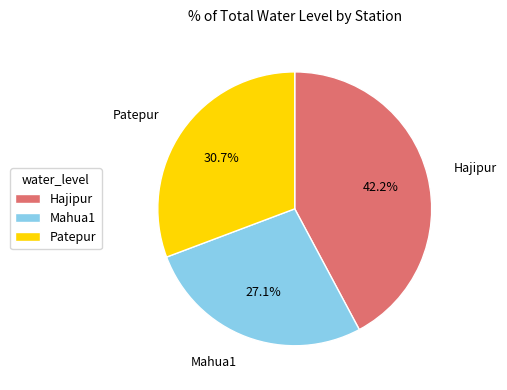

Rank the categories by value from lowest to highest.

Mahua1, Patepur, Hajipur